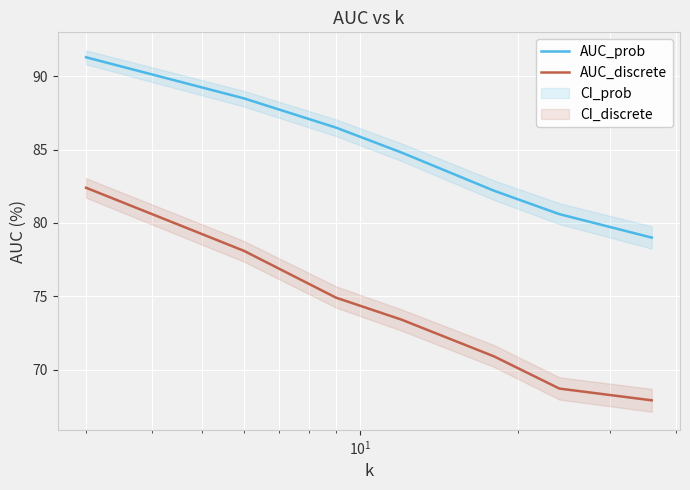

True or false: AUC_discrete and AUC_prob cross at least once.

False